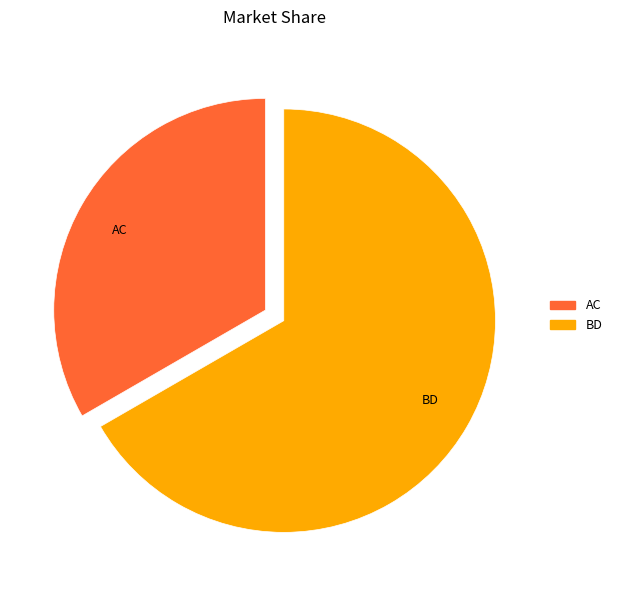

The BD slice represents 79% of the pie. True or false?

False